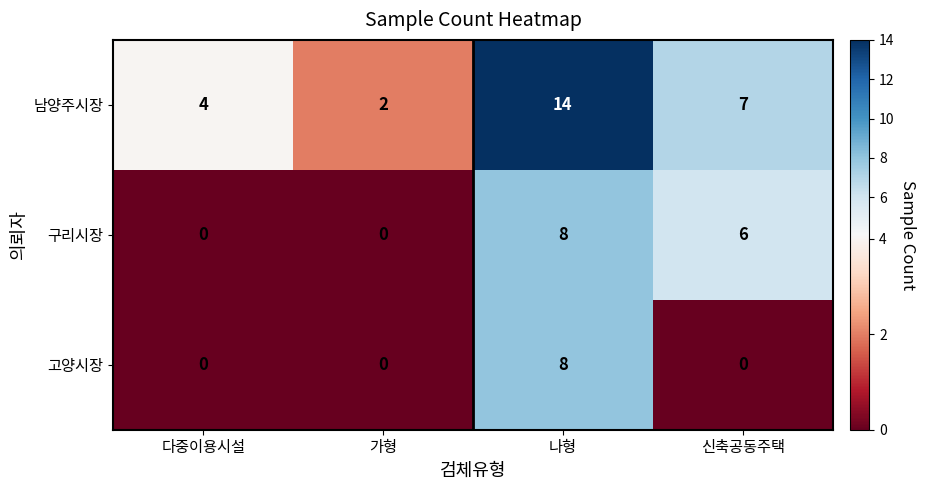

True or false: 구리시장 has a value of 4 at 다중이용시설.

False